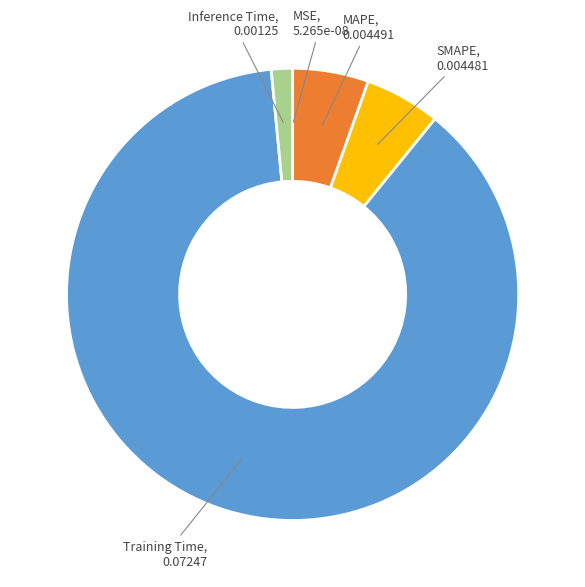

Is it true that SMAPE is 14% of the pie?

False